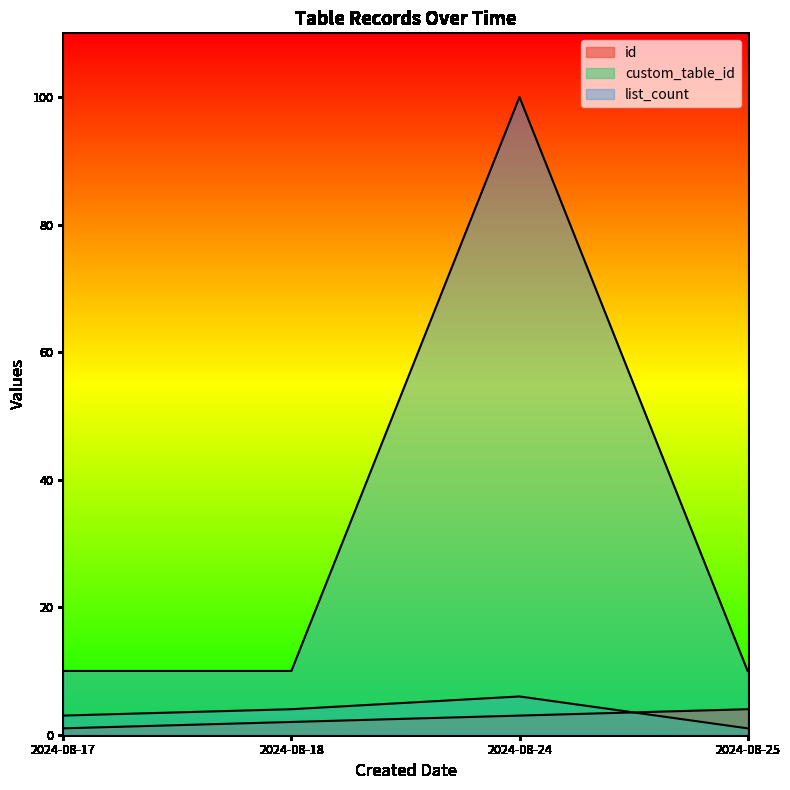

What are all the series names shown in the legend?

id, custom_table_id, list_count